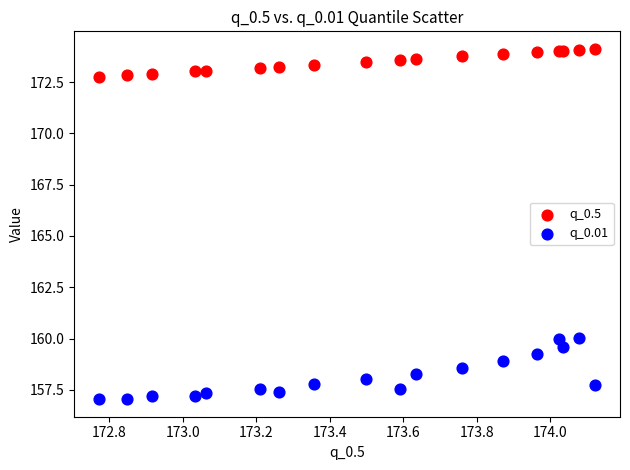

What is the X range (max minus min) for the scatter plot?

1.4